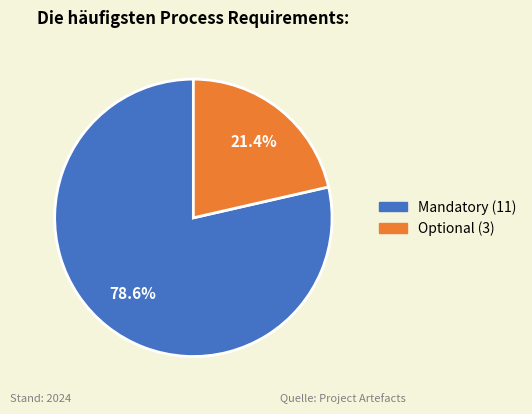

What percentage do Optional and Mandatory together represent?

100.0%